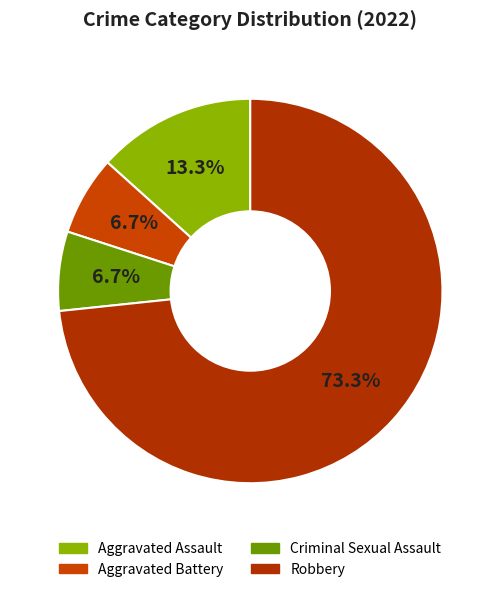

What is the smallest slice in the pie chart?

Aggravated Battery